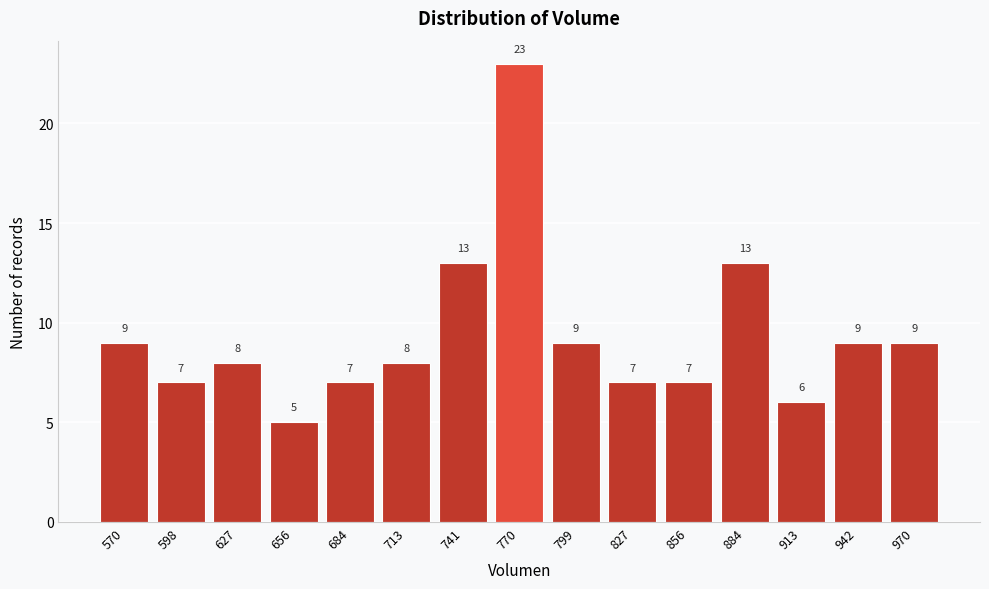

Reading right to left, what are all the values shown in this chart?

9	9	6	13	7	7	9	23	13	8	7	5	8	7	9